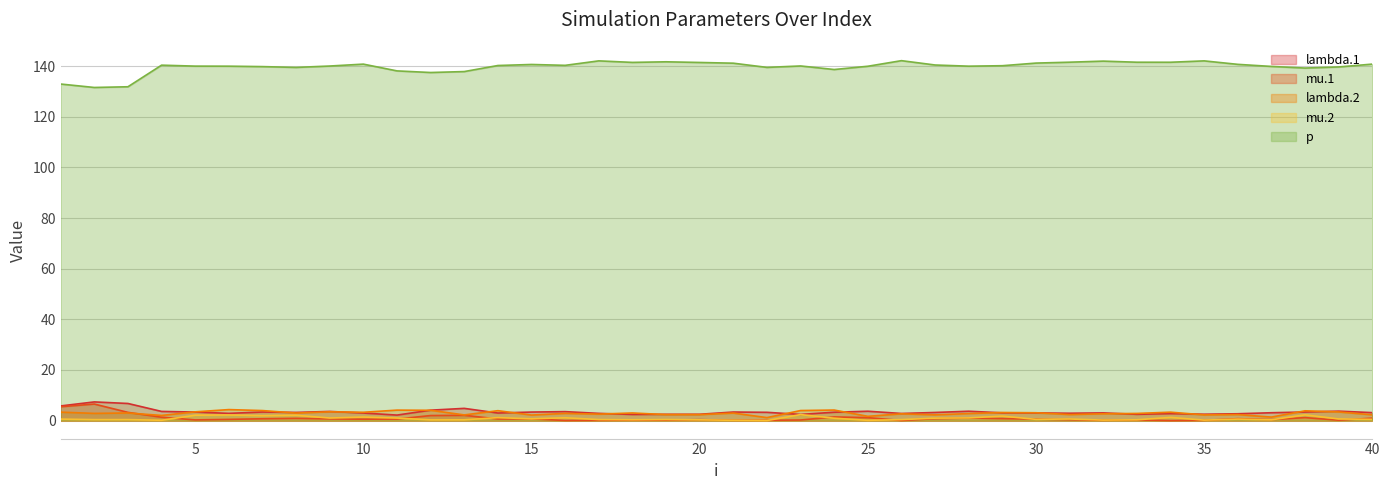

Reading right to left, extract all data points from this chart.

lambda.1: 3.1	3.7	3.4	3.1	2.7	2.5	2.8	2.5	3.0	2.9	3.0	3.1	3.7	3.2	2.8	3.7	3.3	2.4	3.3	3.4	2.5	2.5	2.4	2.9	3.5	3.4	3.0	4.8	4.1	2.2	3.0	3.6	3.2	3.4	2.9	3.4	3.6	6.8	7.4	5.8
mu.1: 1.0	0.2	1.2	0.4	0.8	0.1	0.0	0.3	0.1	0.3	0.6	0.8	1.0	0.8	0.0	1.2	1.4	0.2	0.1	0.1	0.4	0.2	0.2	0.1	0.0	0.7	0.6	2.1	2.0	0.6	0.6	0.7	0.9	0.7	0.5	0.3	1.3	3.2	6.5	5.5
lambda.2: 2.3	3.4	3.9	1.4	2.4	2.2	3.3	2.8	2.7	2.4	3.1	3.2	2.8	2.3	2.7	1.7	4.2	4.0	1.2	3.0	2.4	2.4	3.0	2.6	2.8	2.2	3.9	2.2	4.1	4.1	3.3	3.5	3.0	4.0	4.3	3.5	2.0	3.0	2.8	3.3
mu.2: 0.5	0.6	2.3	0.3	0.6	0.2	1.3	0.3	0.2	0.6	0.5	1.8	1.1	1.0	0.4	0.1	0.9	2.4	0.0	0.1	0.3	0.4	0.3	0.4	1.1	0.7	1.2	0.3	0.3	1.0	1.4	1.0	2.1	1.9	2.2	2.1	0.1	0.4	0.4	0.6
p: 140.8	139.7	139.3	139.9	140.7	142.1	141.6	141.6	142.0	141.6	141.2	140.2	140.0	140.5	142.2	140.0	138.7	140.1	139.5	141.2	141.5	141.8	141.5	142.1	140.4	140.7	140.3	137.9	137.5	138.2	140.8	140.1	139.5	139.9	140.0	140.0	140.4	131.9	131.6	133.0